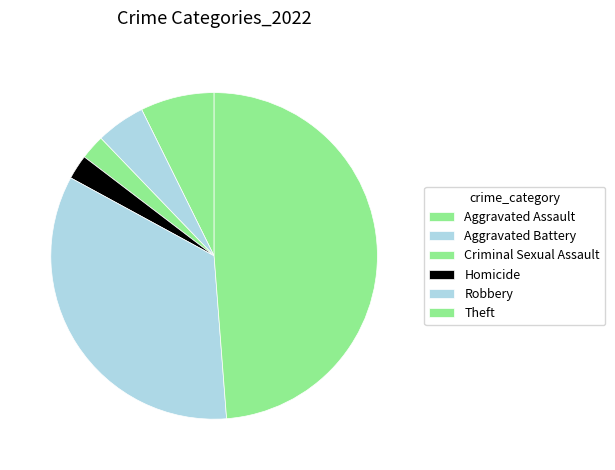

True or false: Theft accounts for 61% of the total.

False